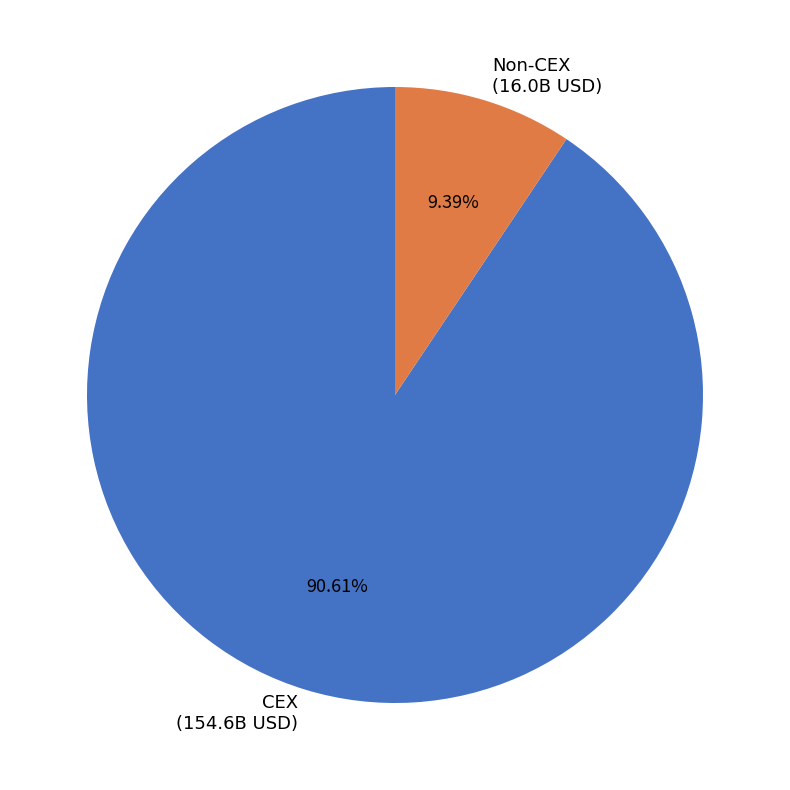

How many slices are in this pie chart?

2